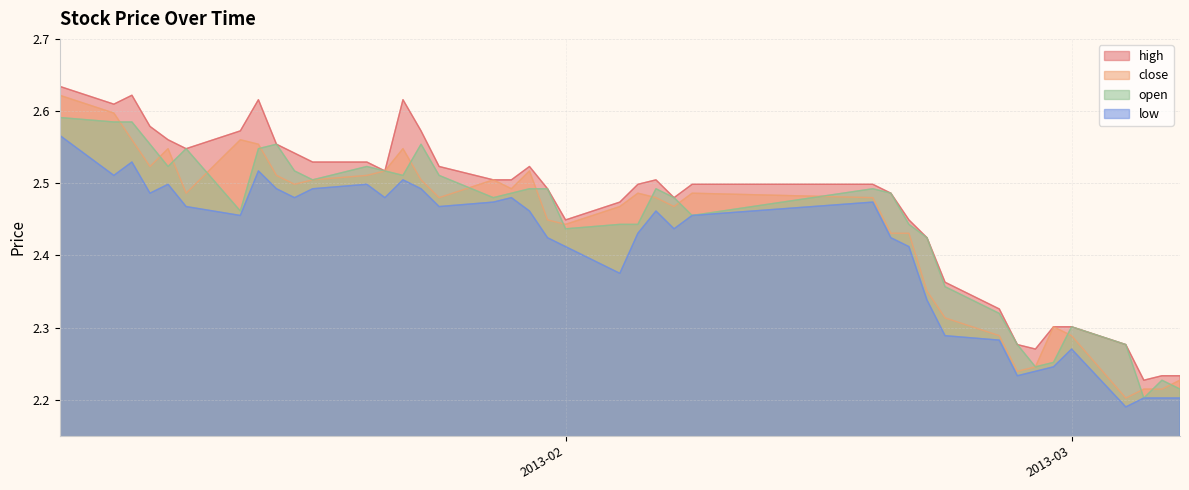

How many interior local peaks does the open series have?

8